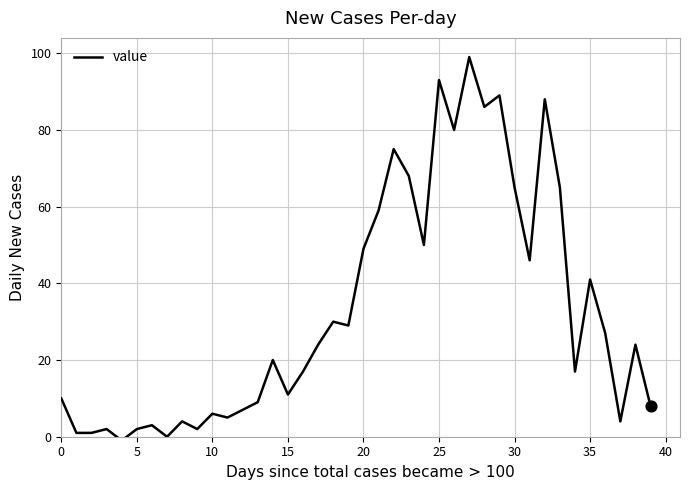

What is the maximum value shown in the chart?

99